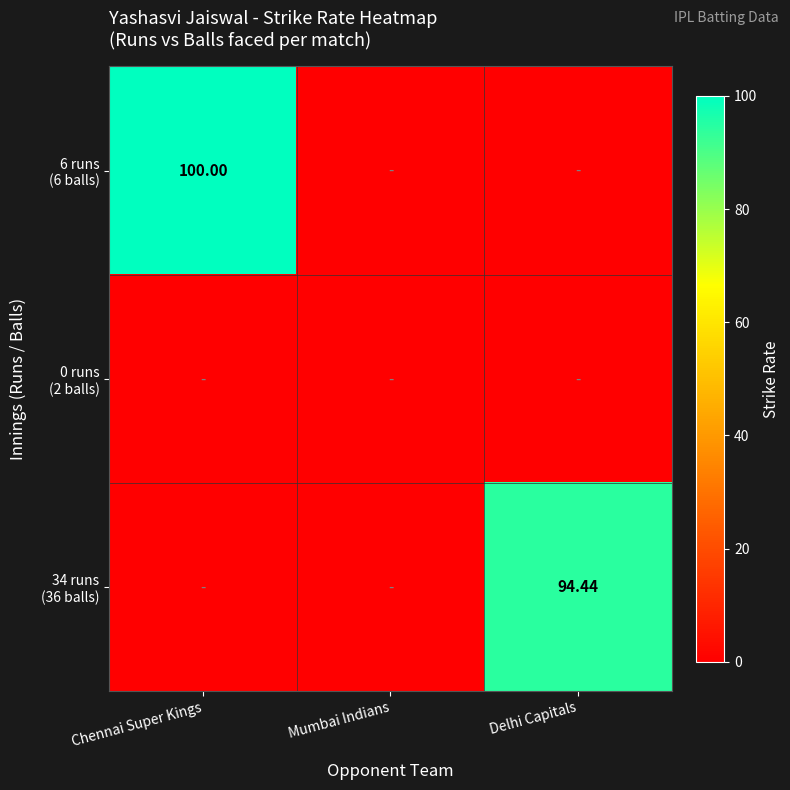

What is the approximate value of 6 runs (6 balls) at Chennai Super Kings?

100.0